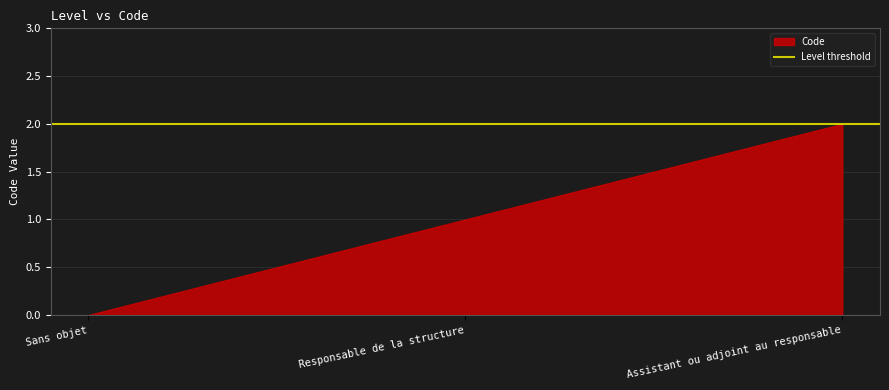

What is the greatest value displayed?

2